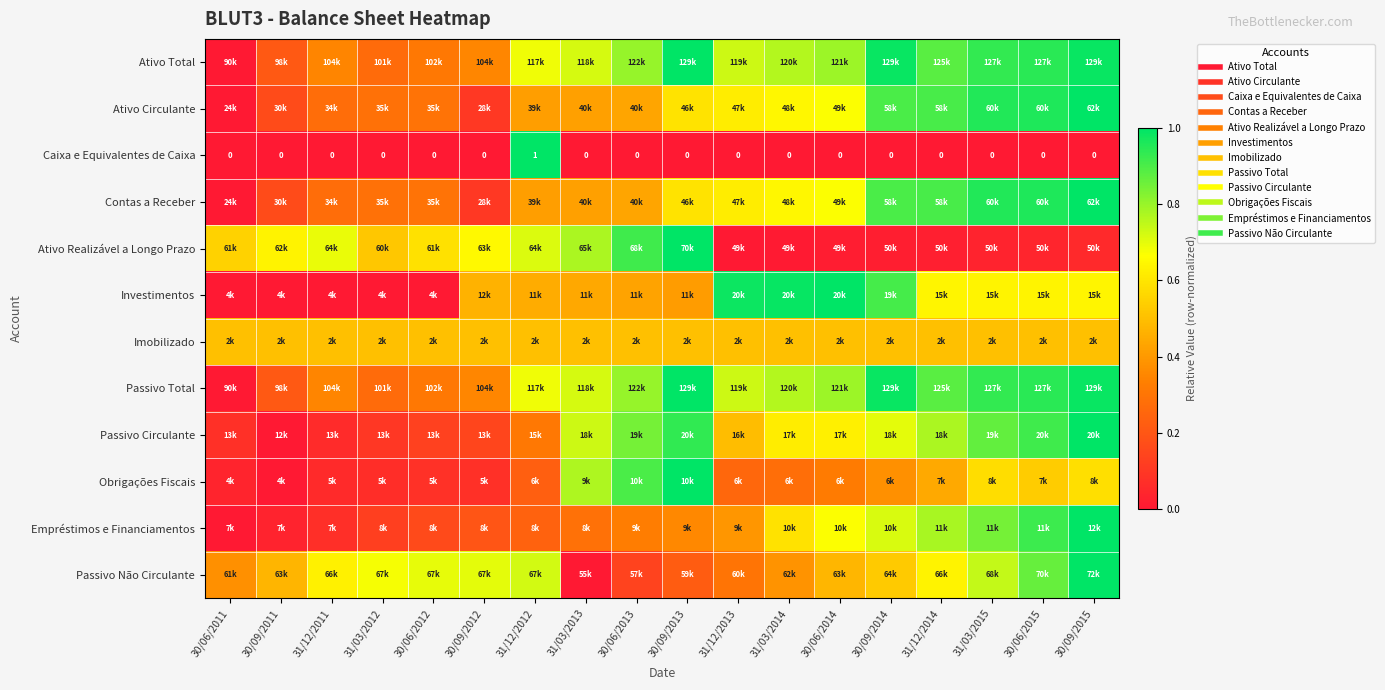

Which label corresponds to the largest value in the chart?

30/09/2013